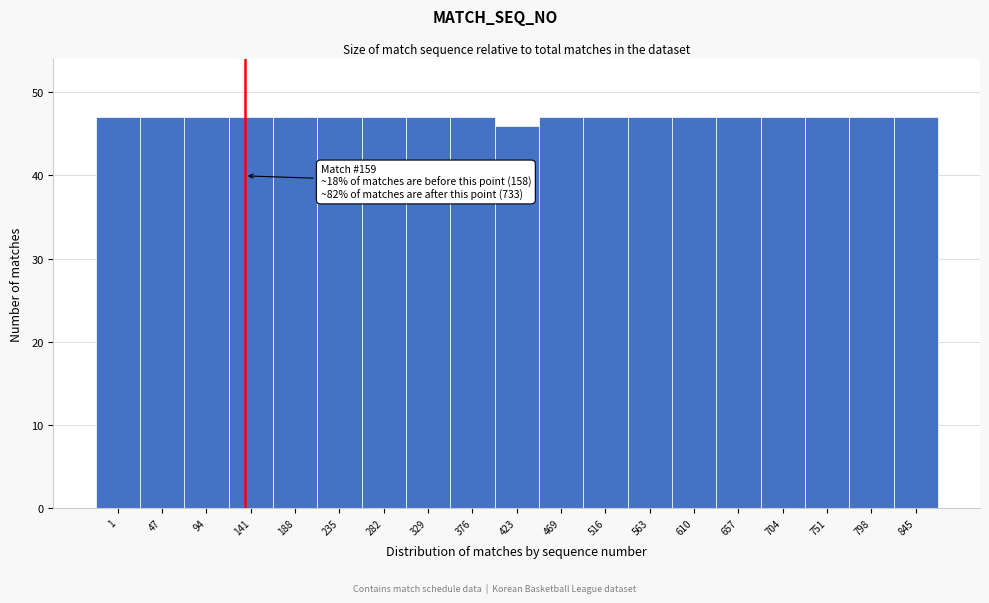

Reading left to right, list all the values displayed in this chart.

1=47	47=47	94=47	141=47	188=47	235=47	282=47	329=47	376=47	423=46	469=47	516=47	563=47	610=47	657=47	704=47	751=47	798=47	845=47